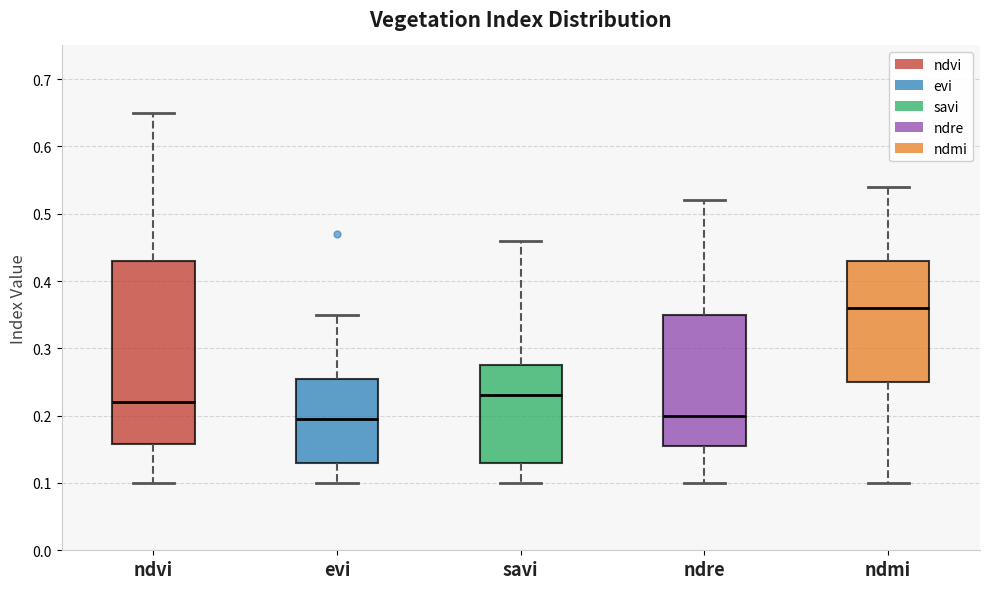

Comparing the boxes themselves (not the whiskers), which one is the tallest?

ndvi